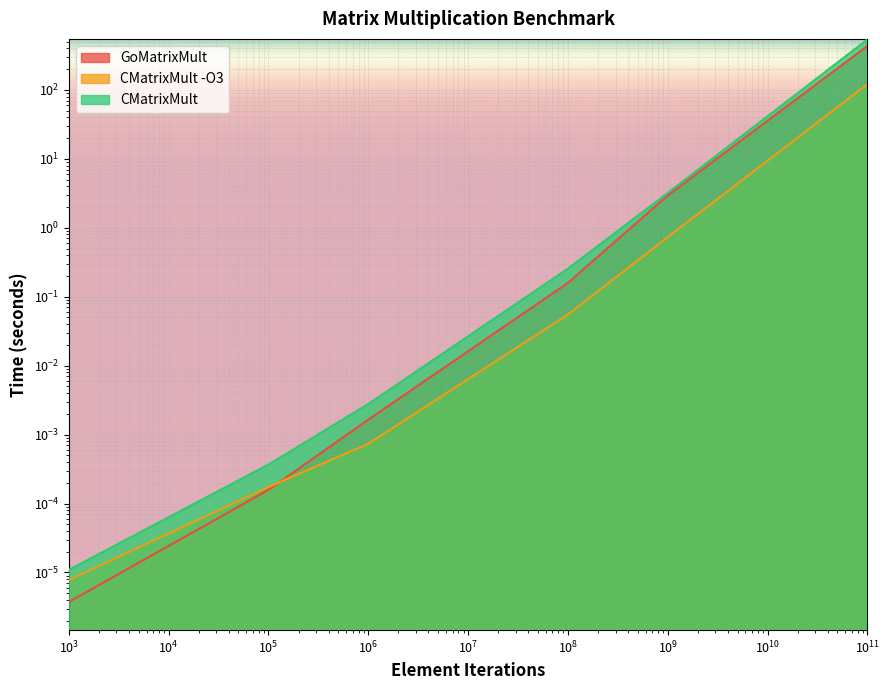

True or false: GoMatrixMult has a value of 434.0 at 100000000000.0.

True